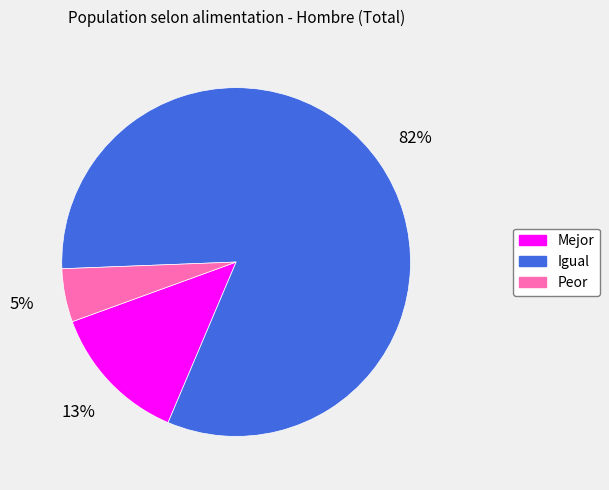

To the nearest percent, what percentage of the pie is Mejor?

13%